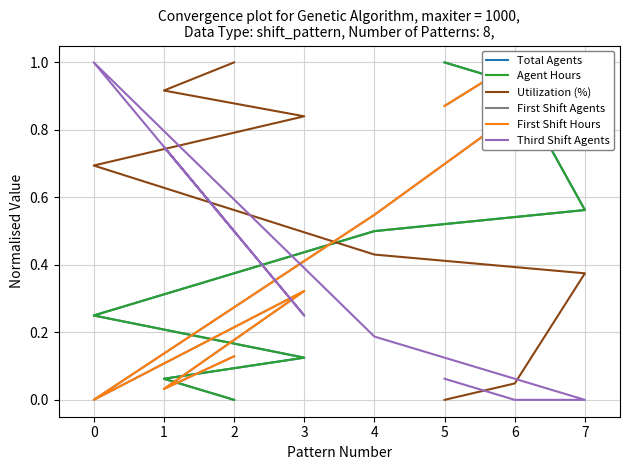

How many lines are shown in the chart?

6